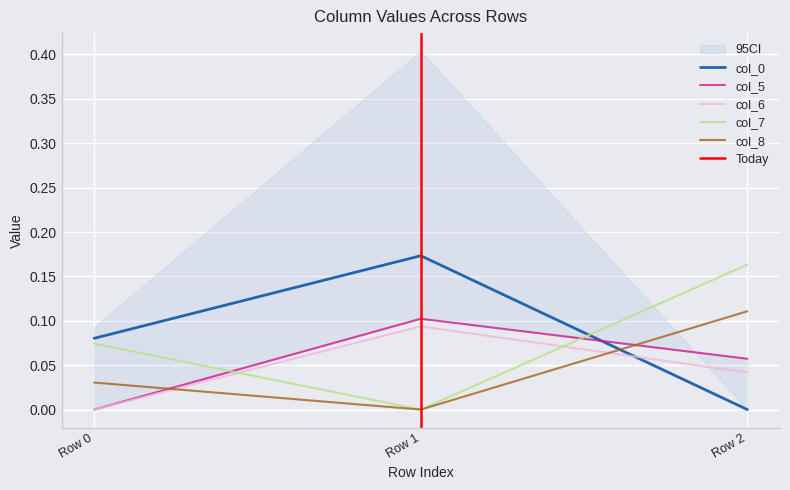

Which category has the lowest value in the col_0 series?

Row 2